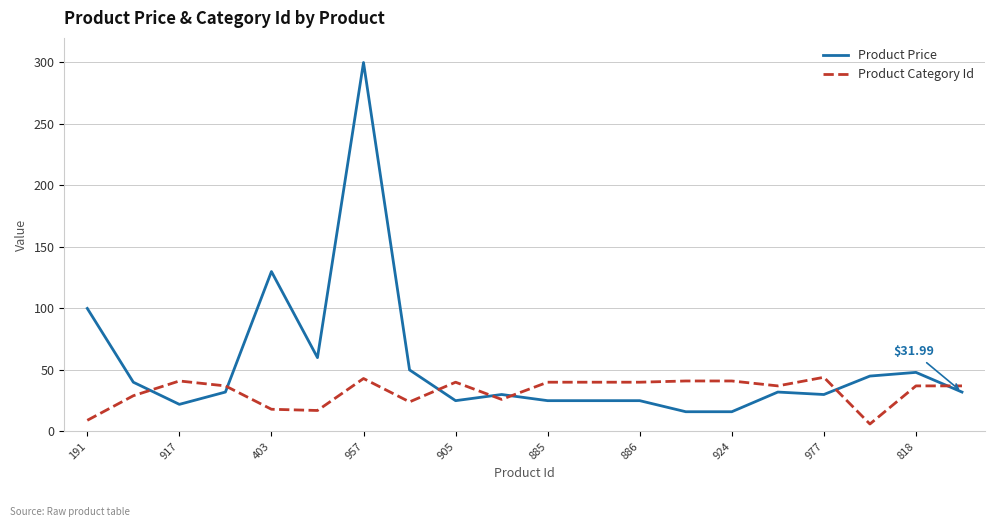

Which series has the largest range (max minus min)?

Product Price